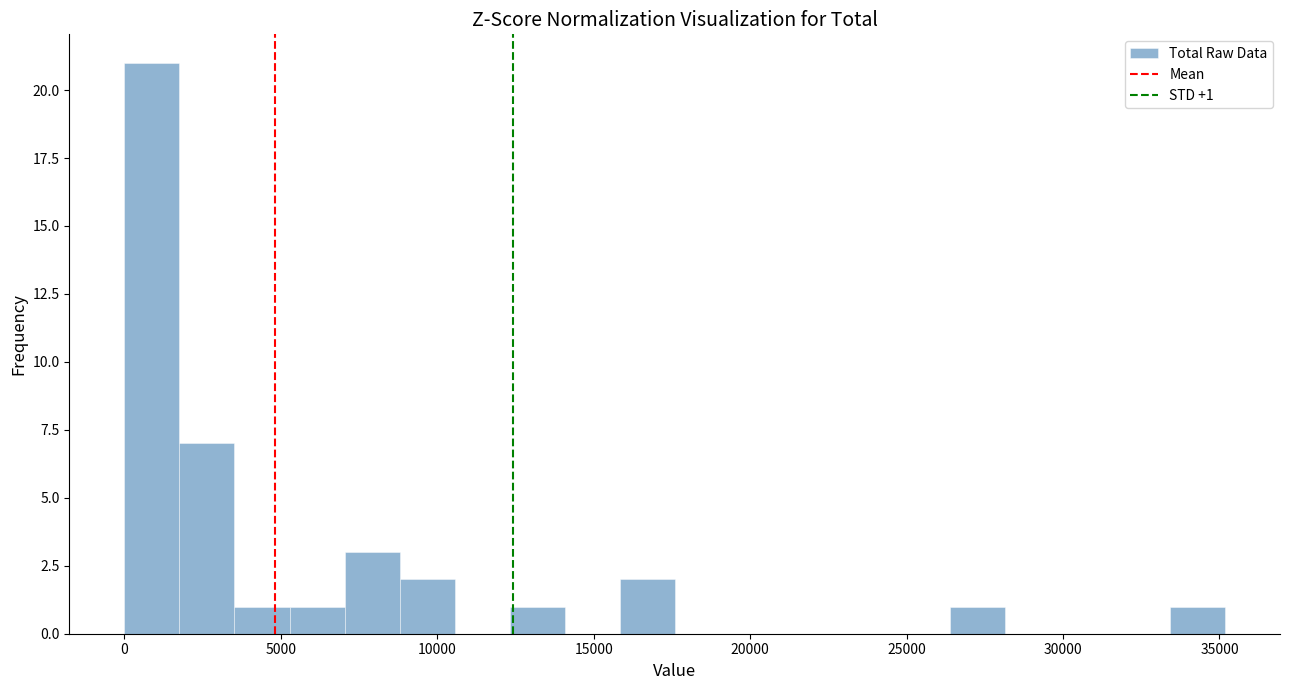

Read against the x-axis, roughly where is the centre of the tallest bar?

1000